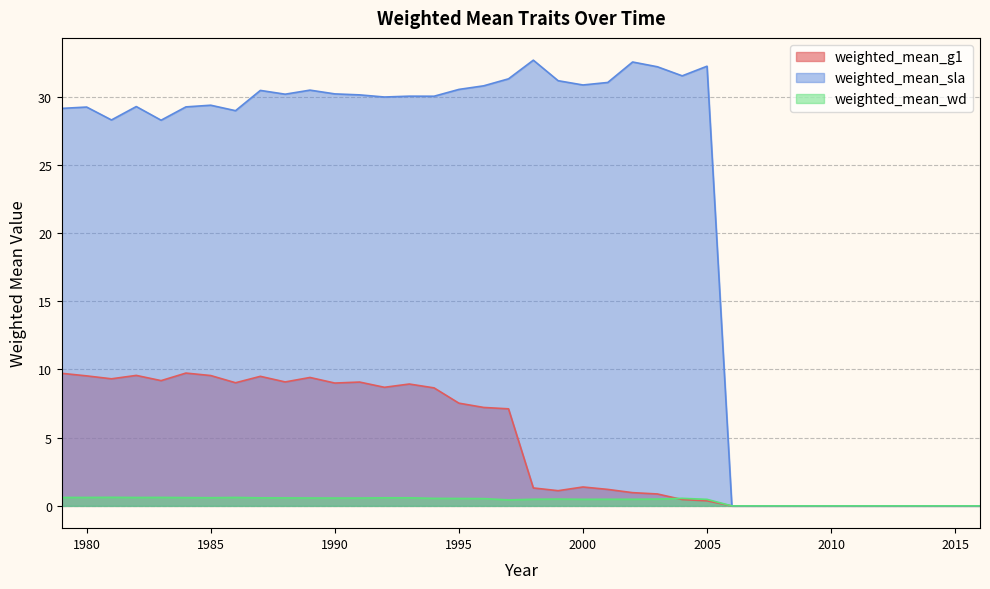

How many data points in weighted_mean_sla are above 29?

24